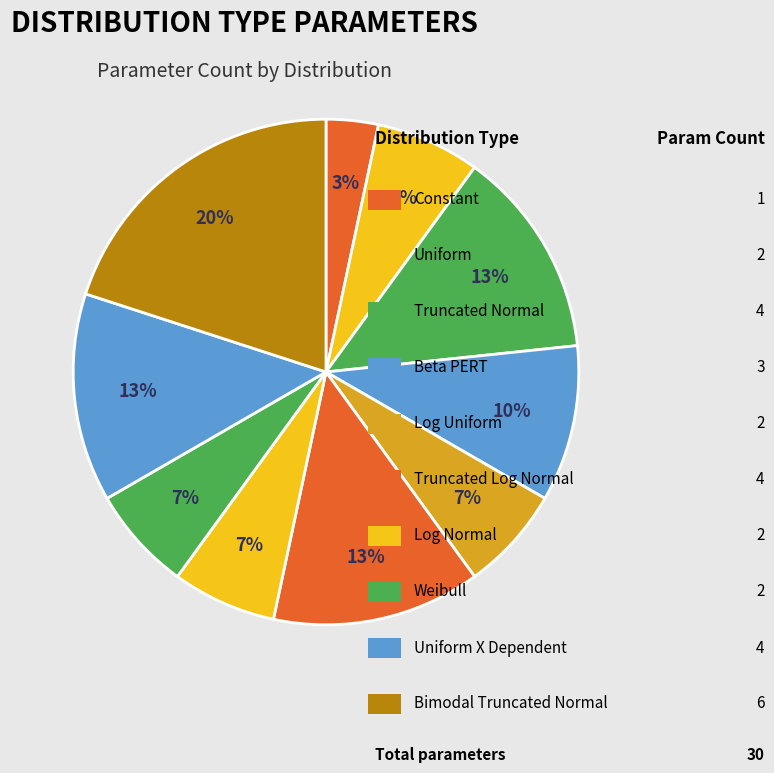

Which category has the smallest portion of the pie?

Constant